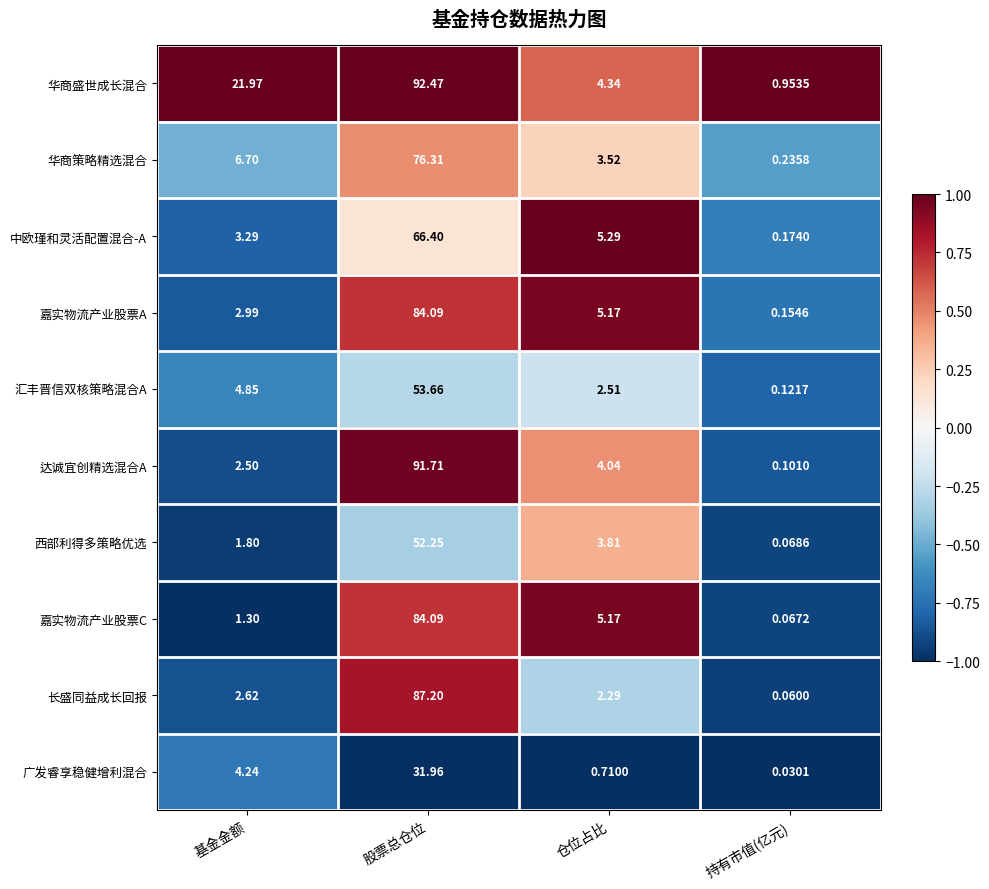

Which series has the largest range (max minus min)?

达诚宜创精选混合A